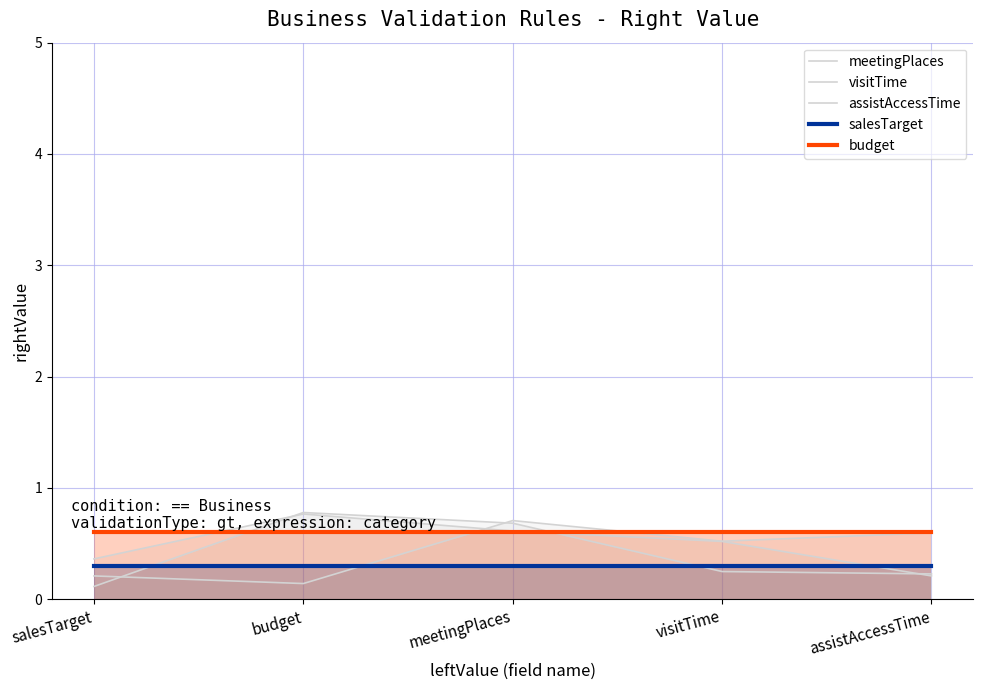

Where is budget nearest to the value 0?

salesTarget